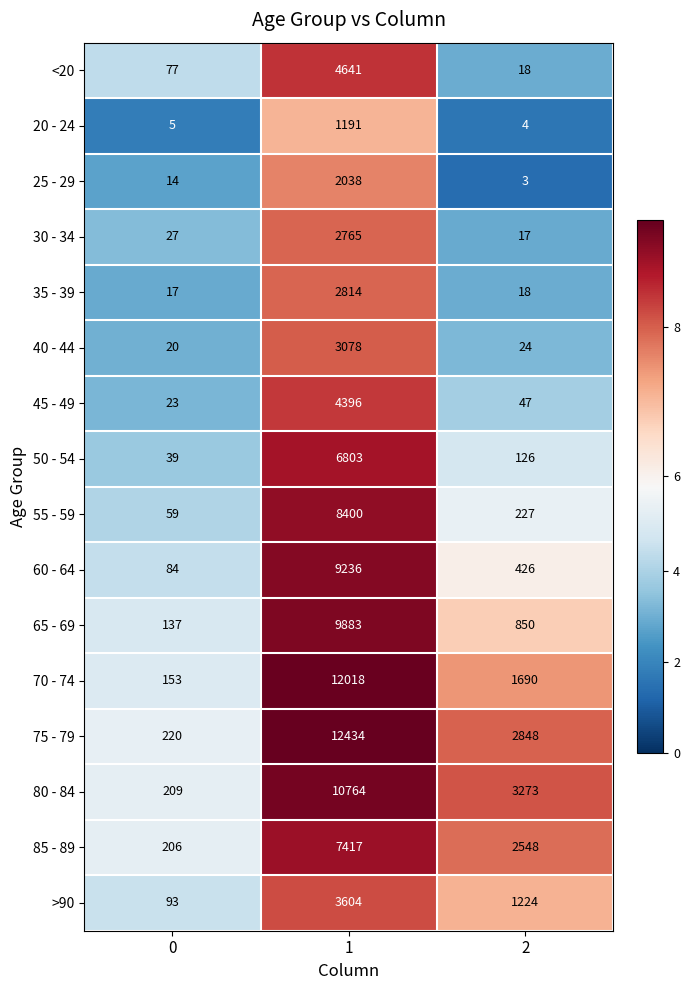

Which series changed the most between 1 and 2?

70 - 74